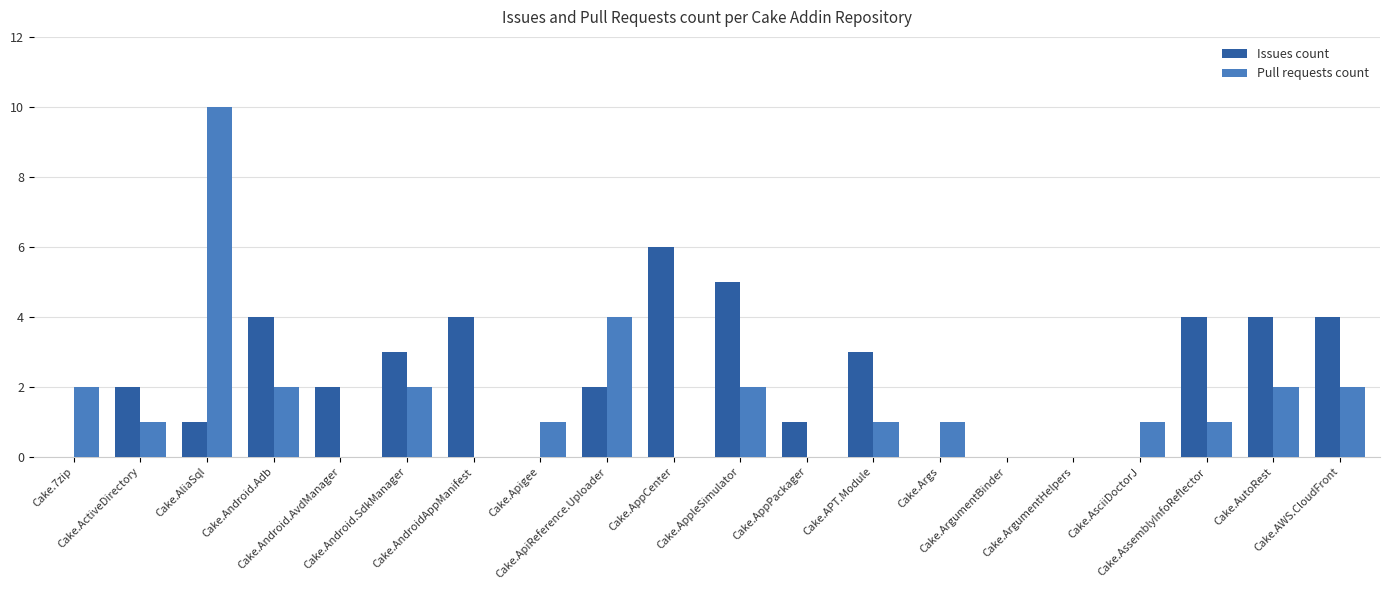

What is the maximum value for Pull requests count?

10